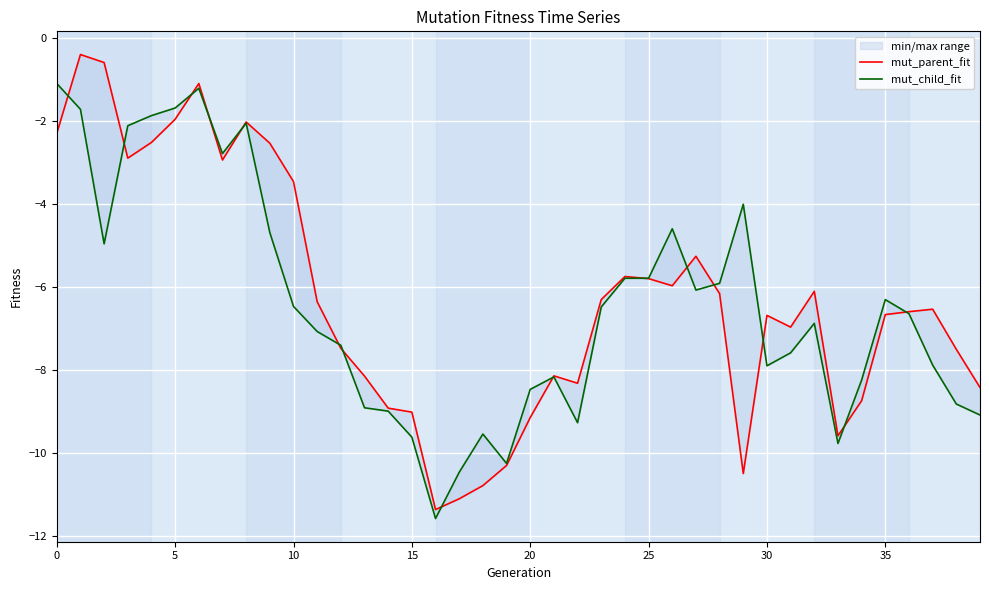

List the series in order of their peak value, highest first.

mut_parent_fit, mut_child_fit